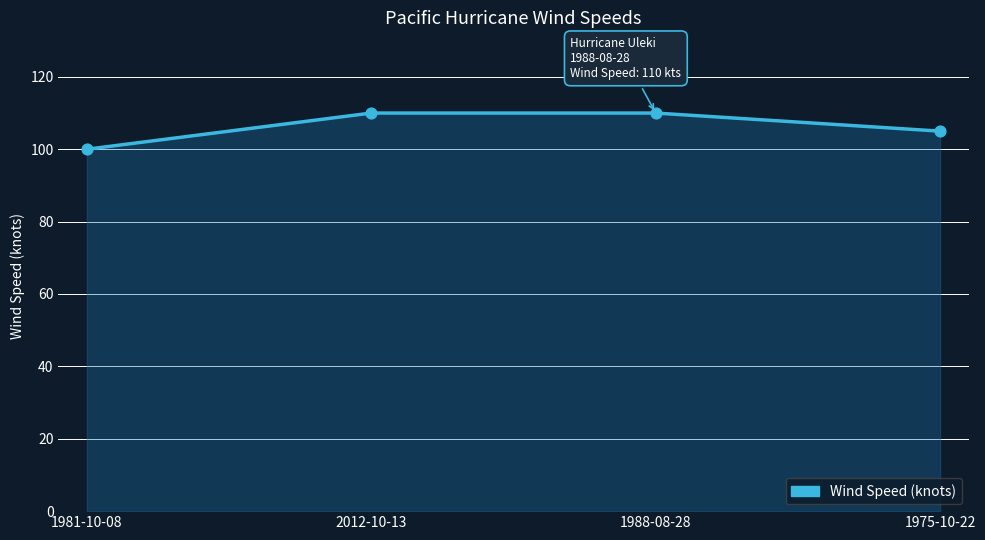

Which has a higher value, 1975-10-22 or 1988-08-28?

1988-08-28